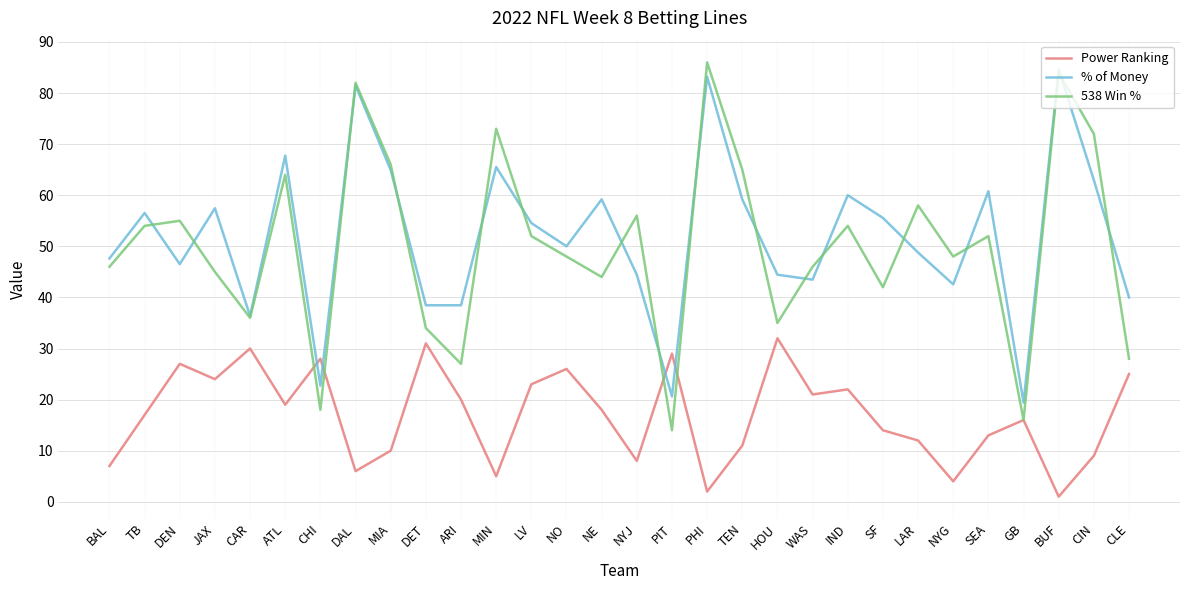

Is the value of 538 Win % at TEN greater than the value of Power Ranking at PHI?

Yes